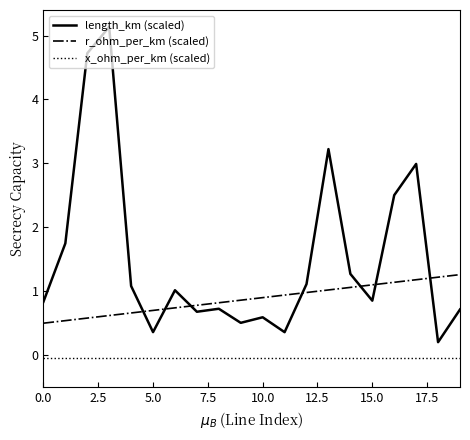

Which series has the largest total across all categories?

length_km (scaled)